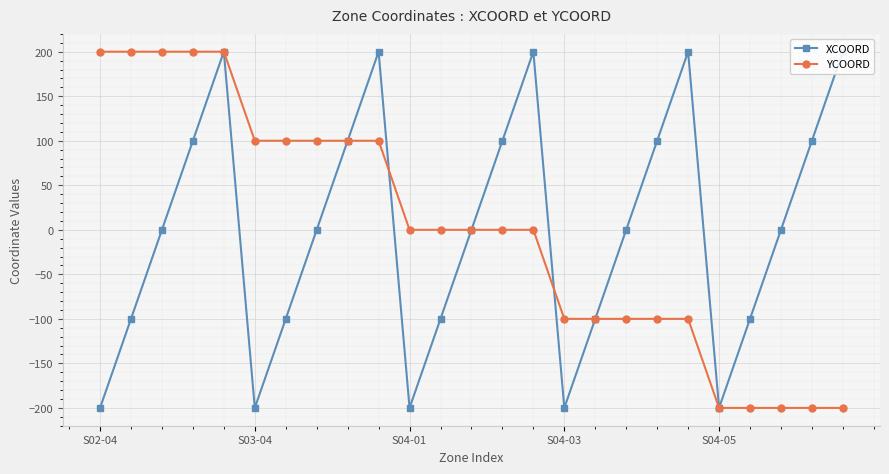

True or false: XCOORD and YCOORD cross at least once.

True